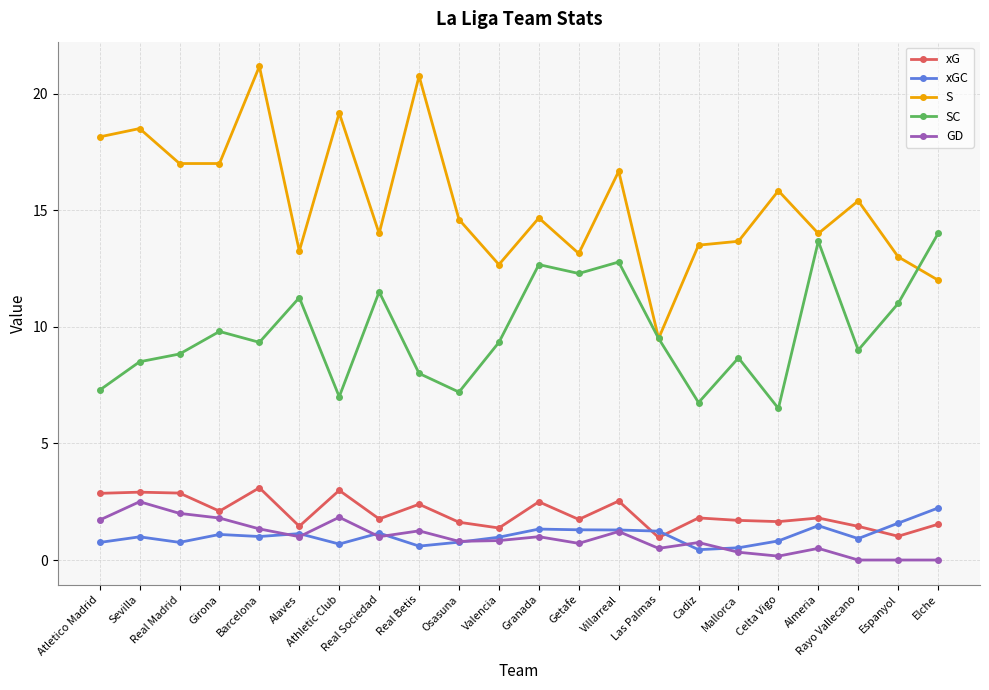

How many lines are shown in the chart?

5